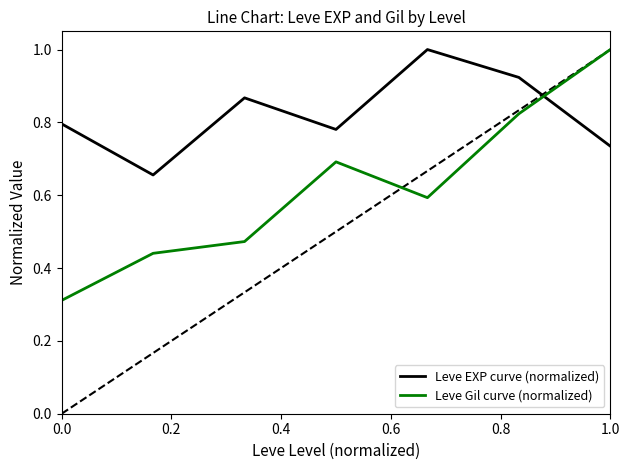

Rank the series by their average value, from lowest to highest.

Leve Gil curve (normalized), Leve EXP curve (normalized)